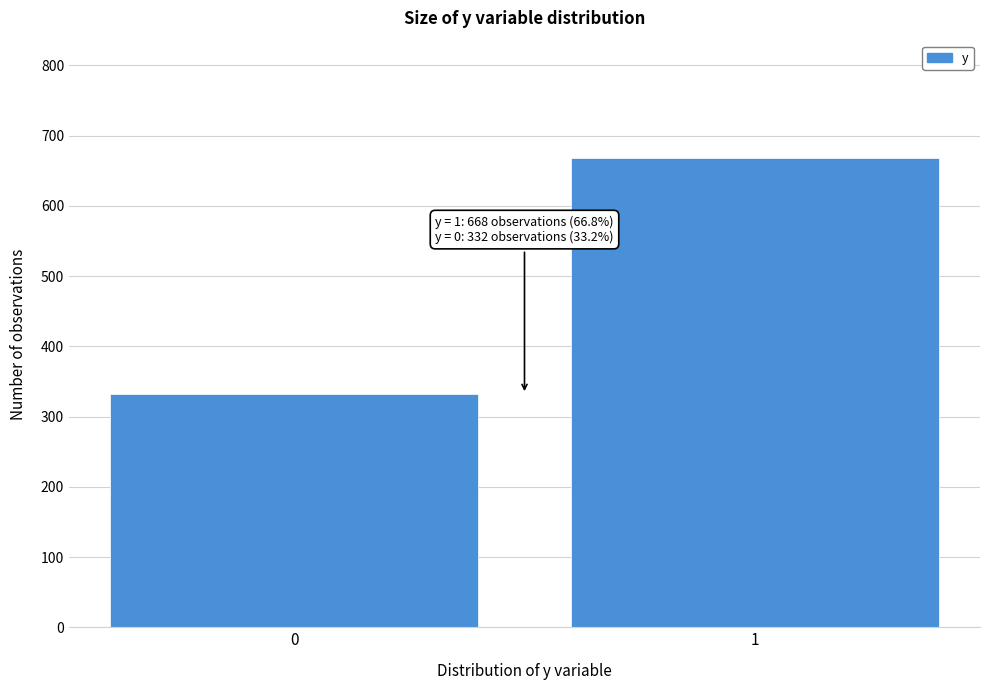

Reading right to left, list all the values displayed in this chart.

668	332